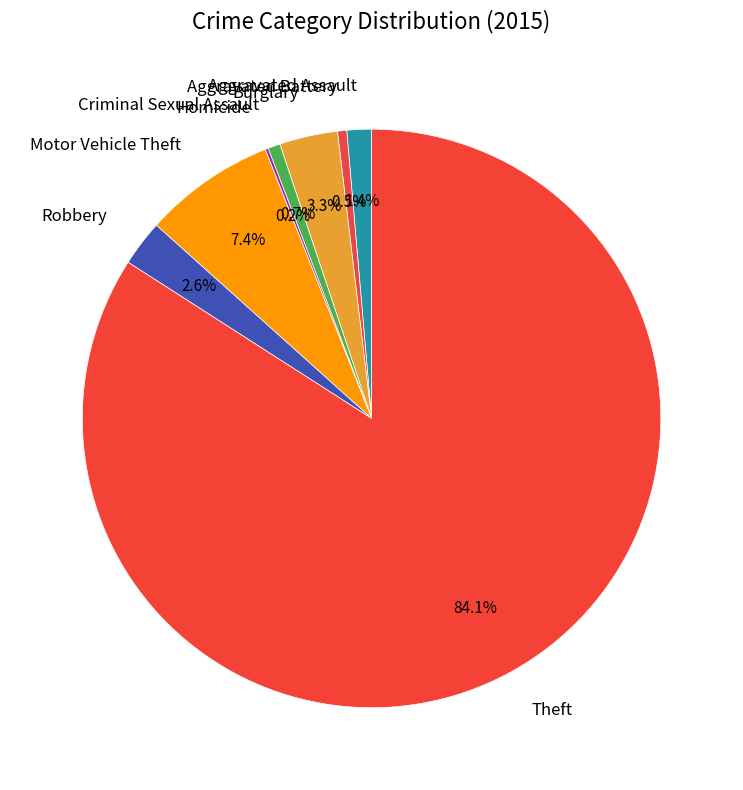

To the nearest percent, what is the combined percentage of Aggravated Battery and Aggravated Assault?

2%